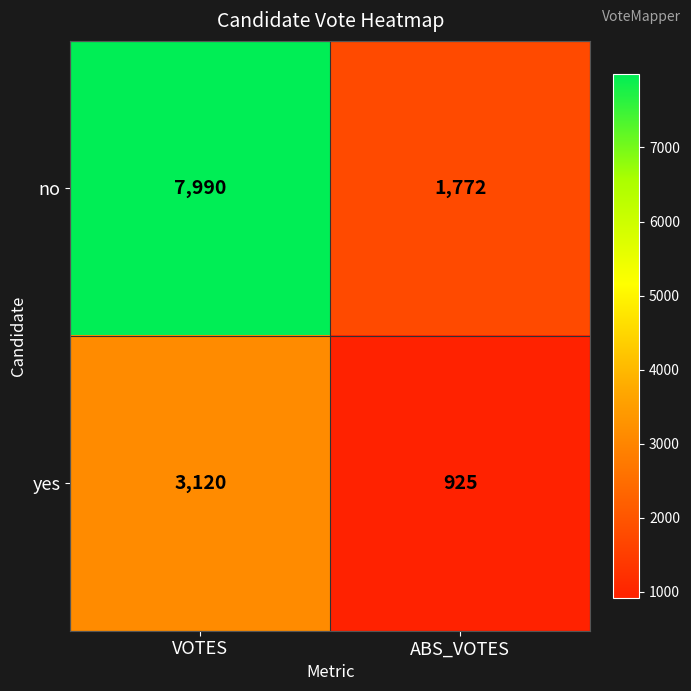

Reading right to left, extract all data points from this chart.

no: 1772	7990
yes: 925	3120